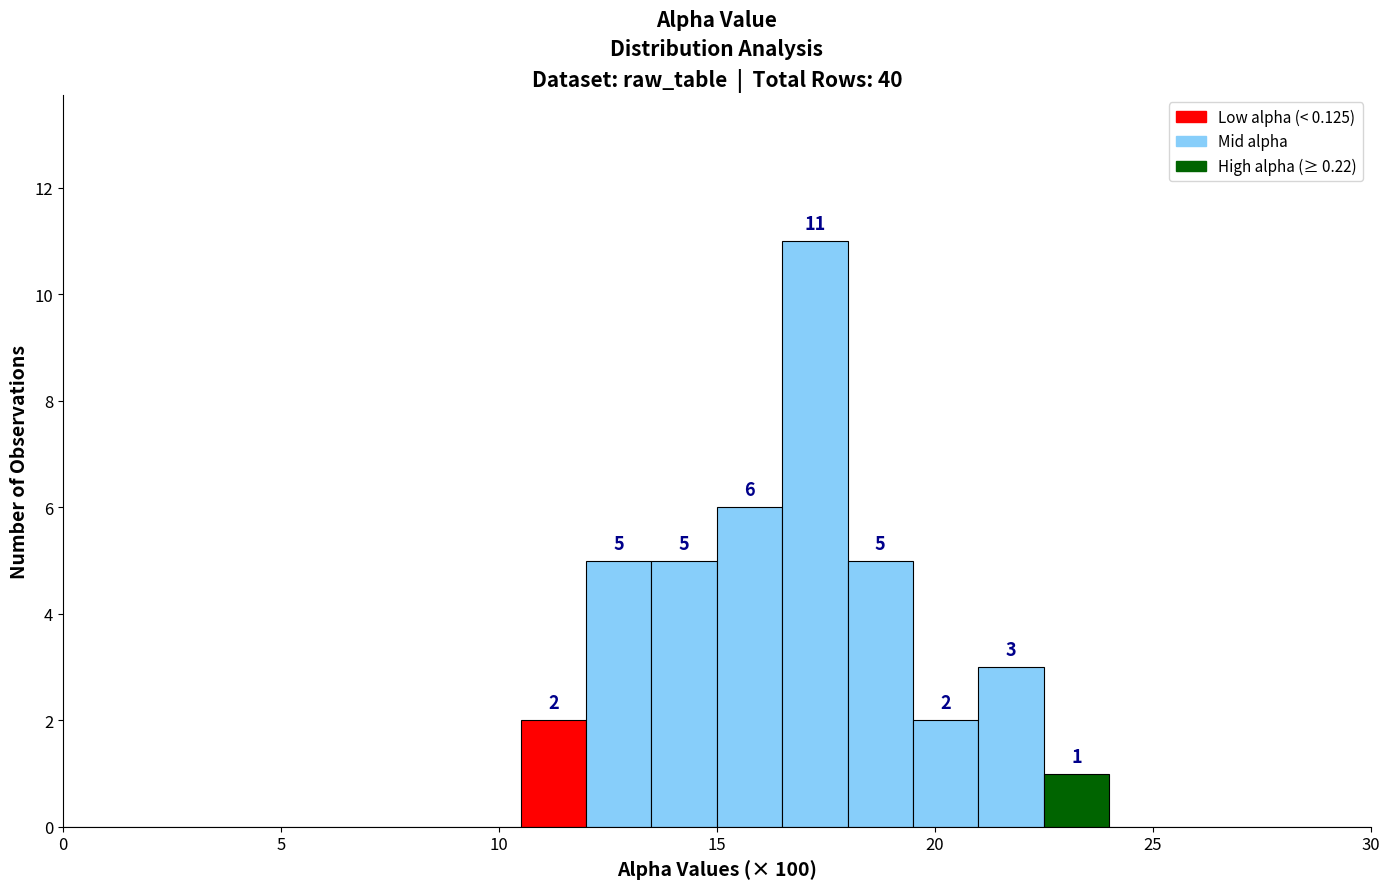

Read against the x-axis, roughly where is the centre of the tallest bar?

17.5